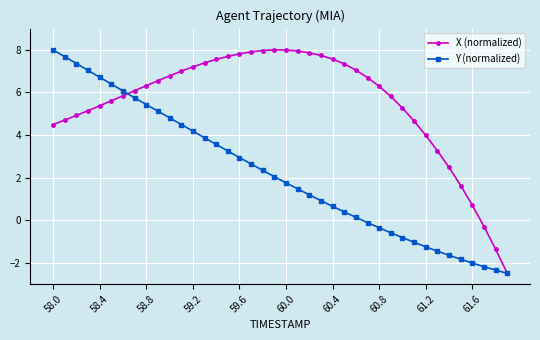

What are all the series names shown in the legend?

X (normalized), Y (normalized)